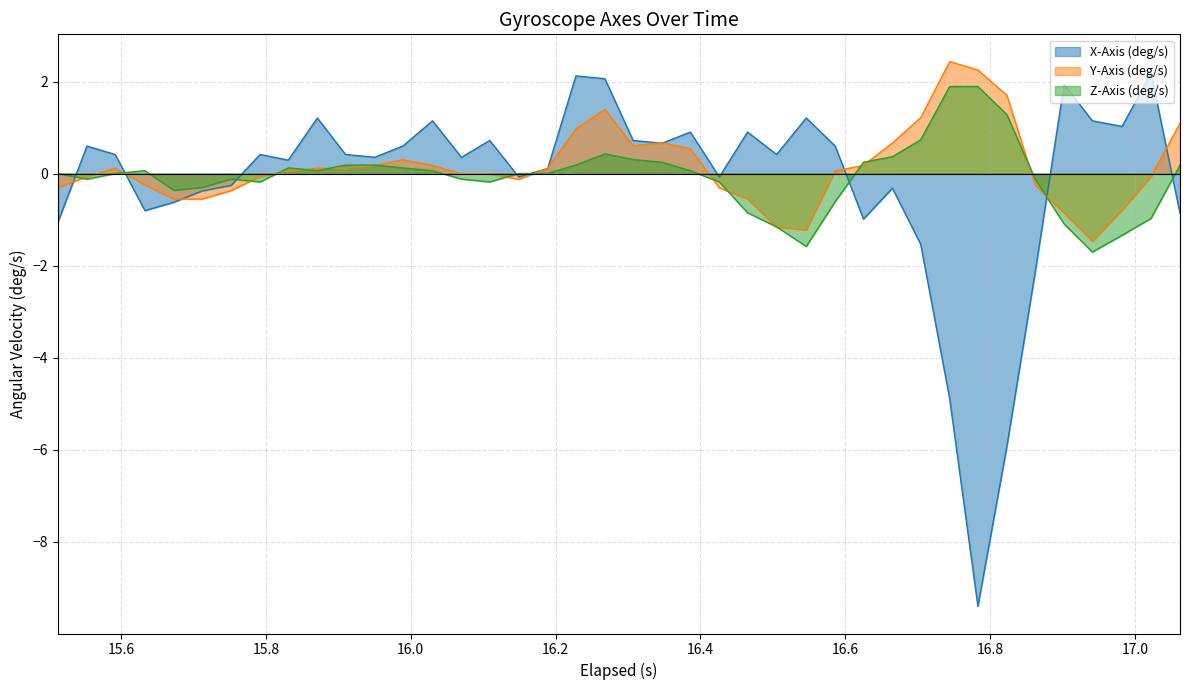

What is the greatest value displayed?

2.4